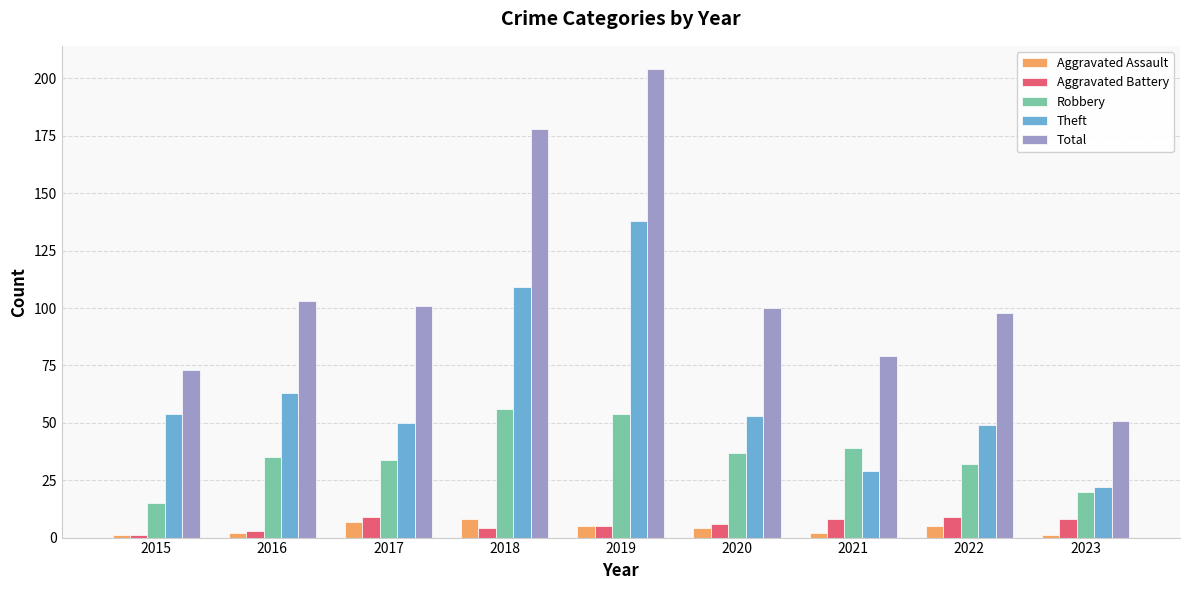

What is the smallest value displayed?

1